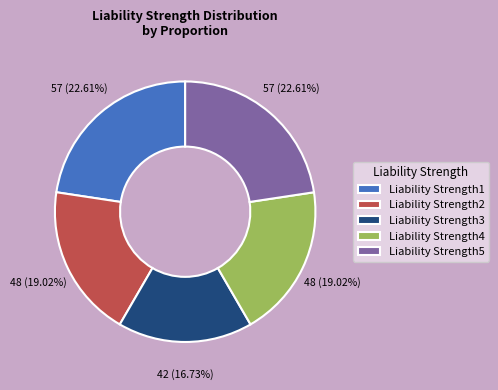

Is Liability Strength1 the majority of the pie?

No